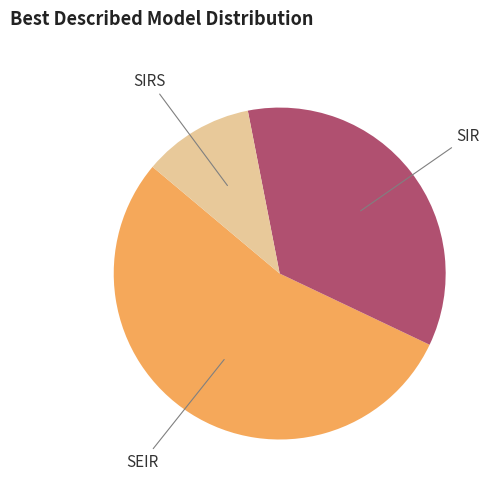

Is there a majority slice in this chart?

Yes